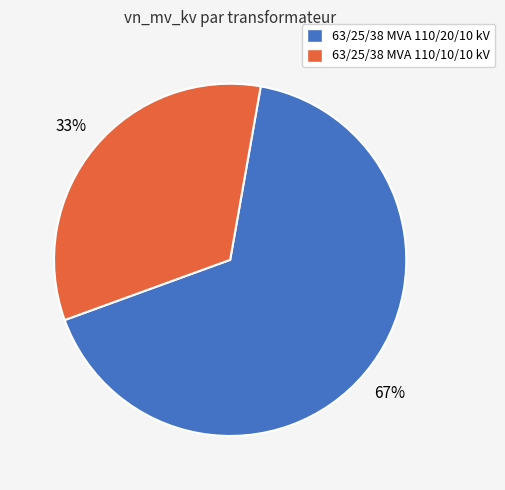

The 63/25/38 MVA 110/10/10 kV slice represents 33% of the pie. True or false?

True